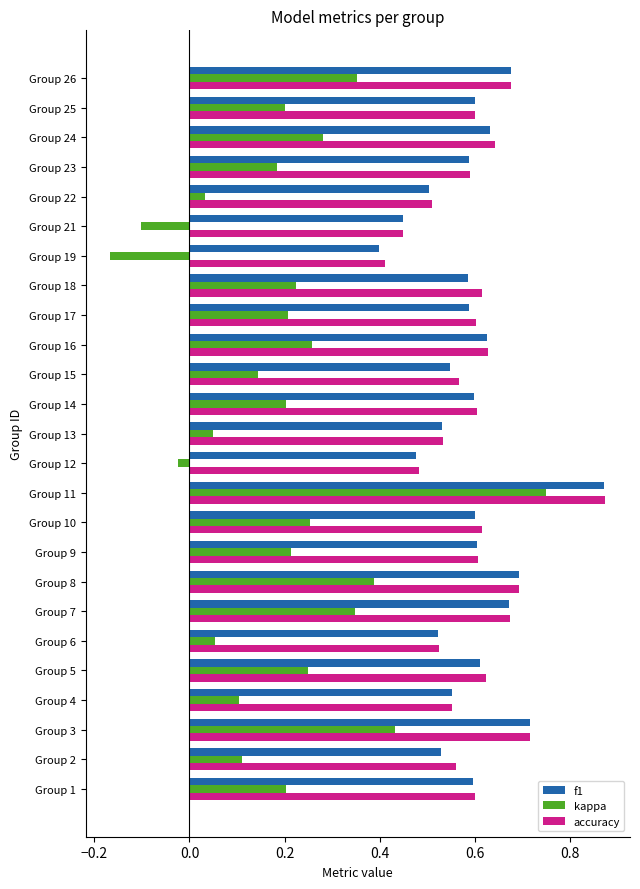

At which category is the sum across all series the highest?

Group 11